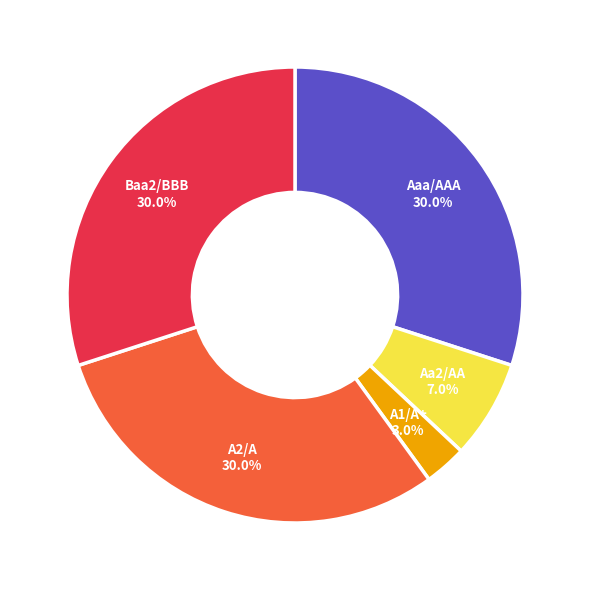

To the nearest percent, what is the difference between the Aaa/AAA and A1/A+ slice percentages?

27%